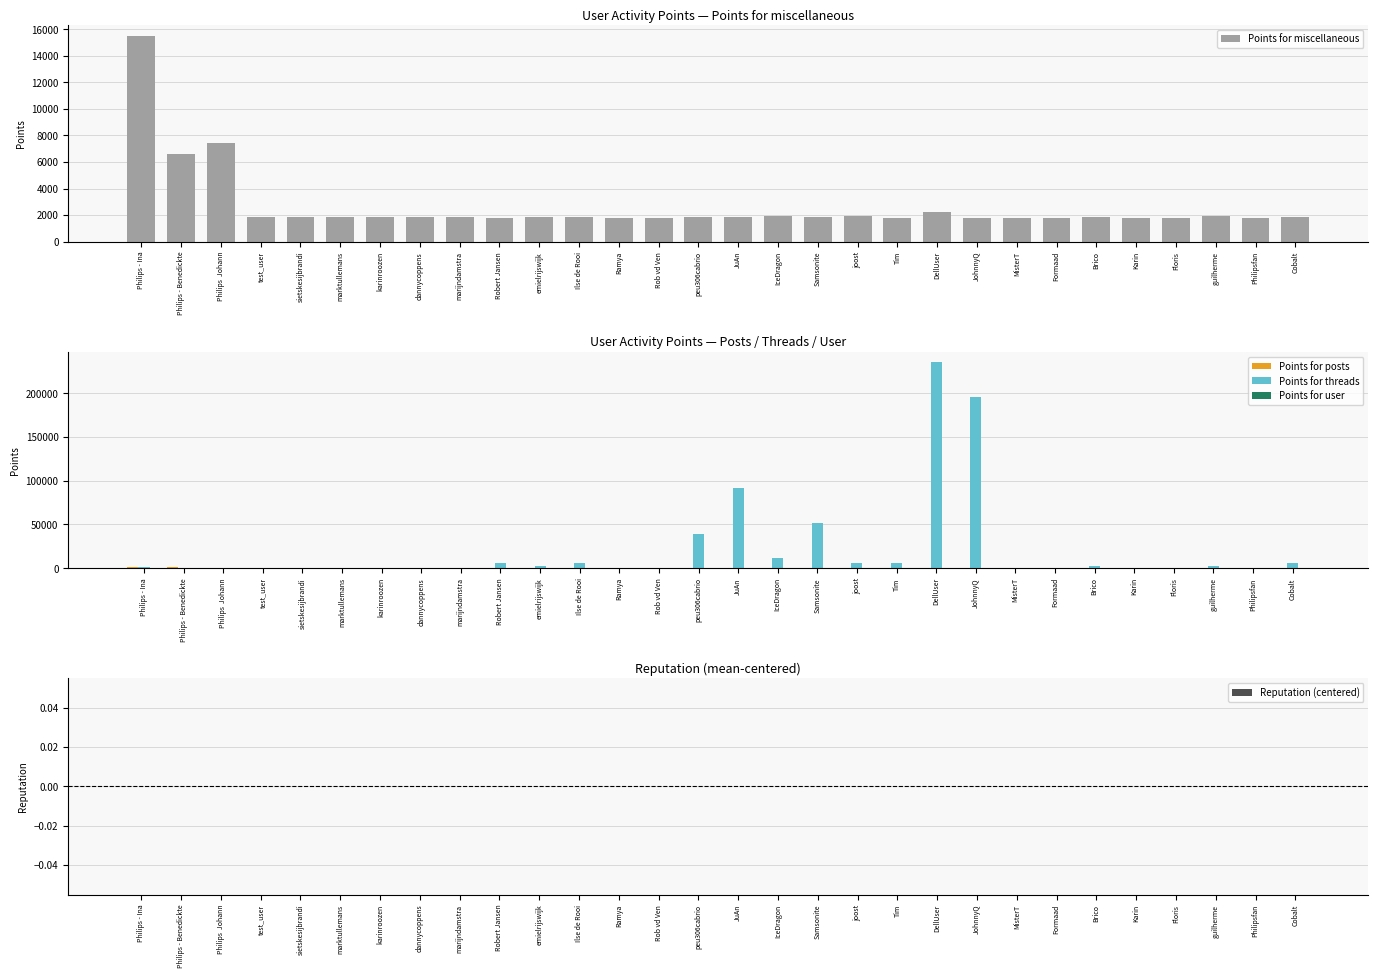

What is the sum of all Points for posts values?

2968